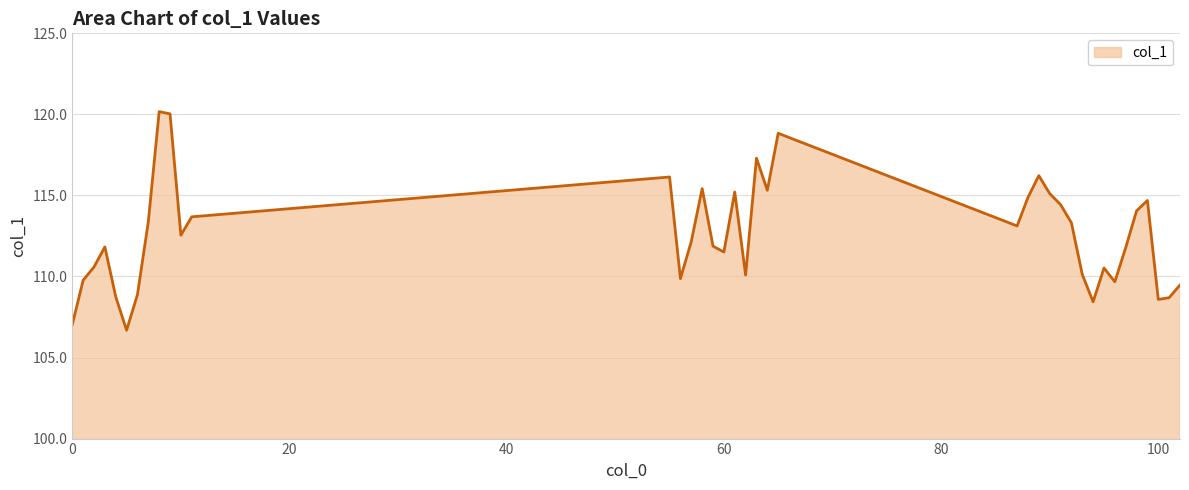

What is the maximum value shown in the chart?

120.2